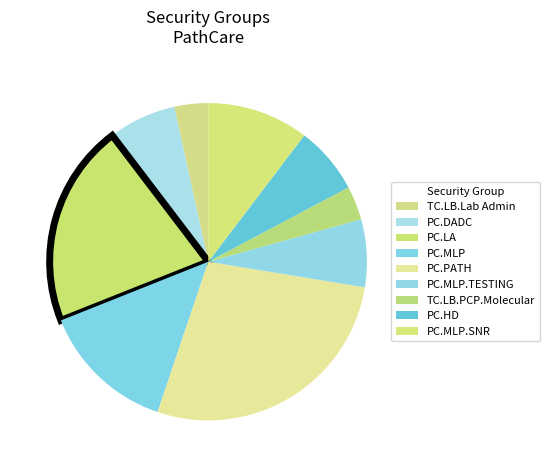

Is TC.LB.PCP.Molecular the majority of the pie?

No